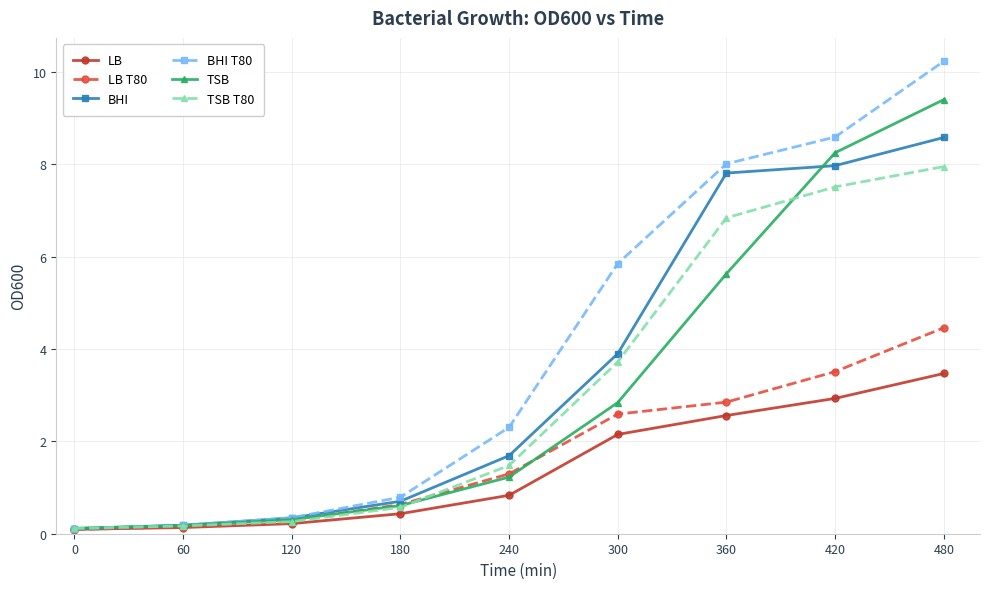

How many categories are shown in the chart?

9